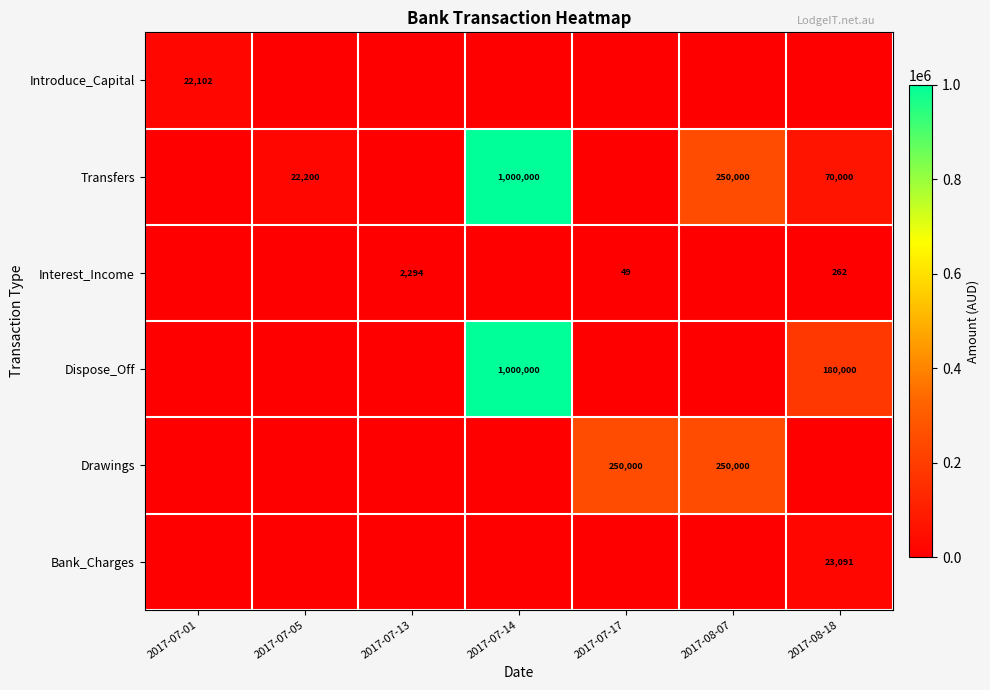

Is it true that Interest_Income equals 23.9 at 2017-07-17?

False